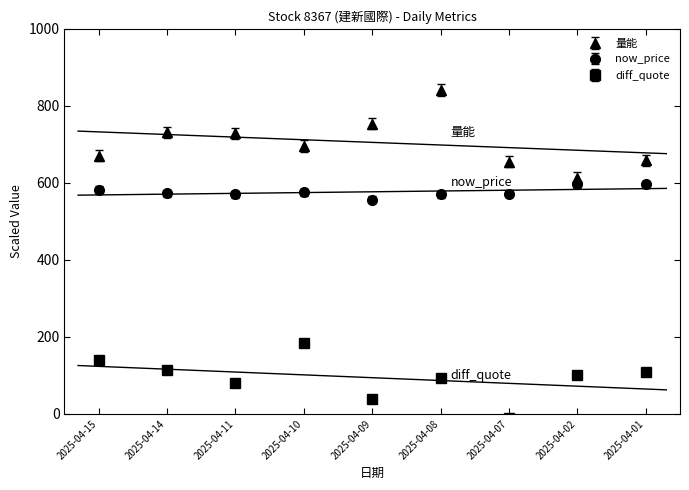

What are all the series names shown in the legend?

量能, now_price, diff_quote